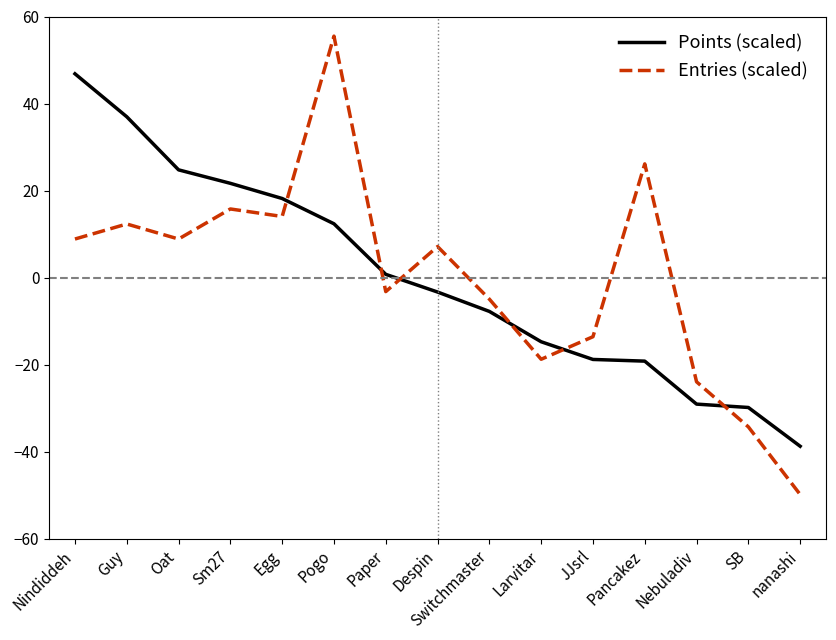

Rank the series at Guy from lowest to highest value.

Entries (scaled), Points (scaled)